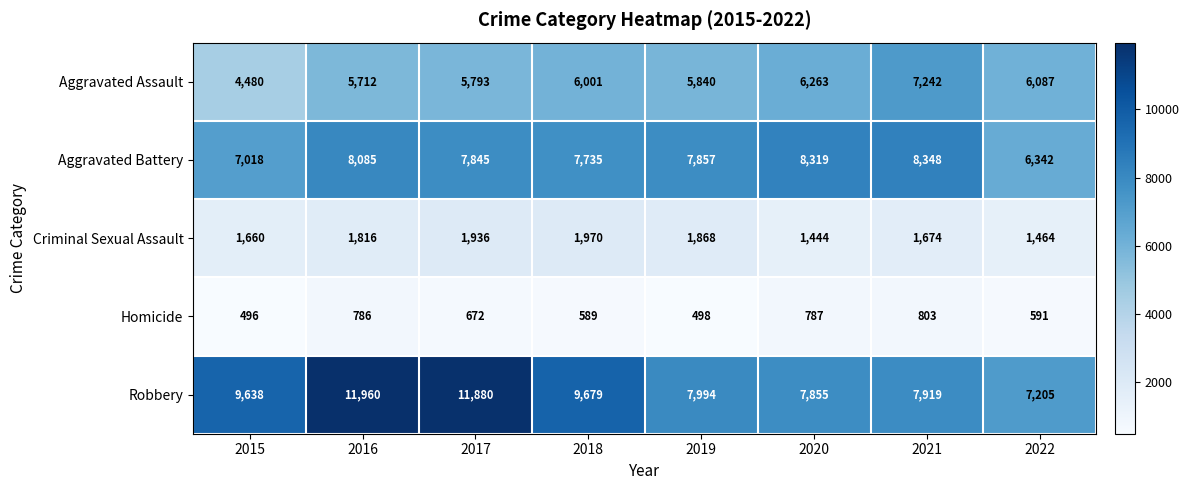

List the series in order of their peak value, lowest first.

Homicide, Criminal Sexual Assault, Aggravated Assault, Aggravated Battery, Robbery